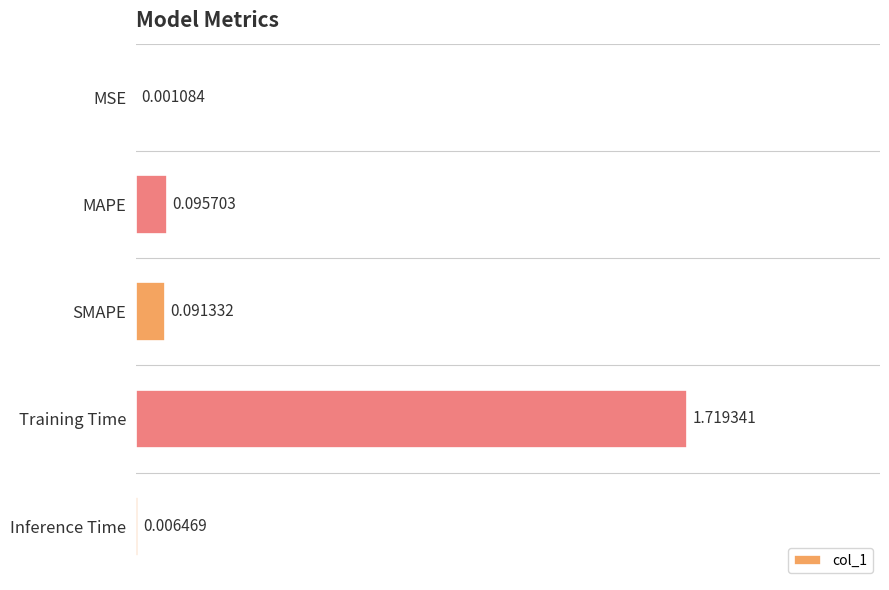

How many categories are shown in the chart?

5